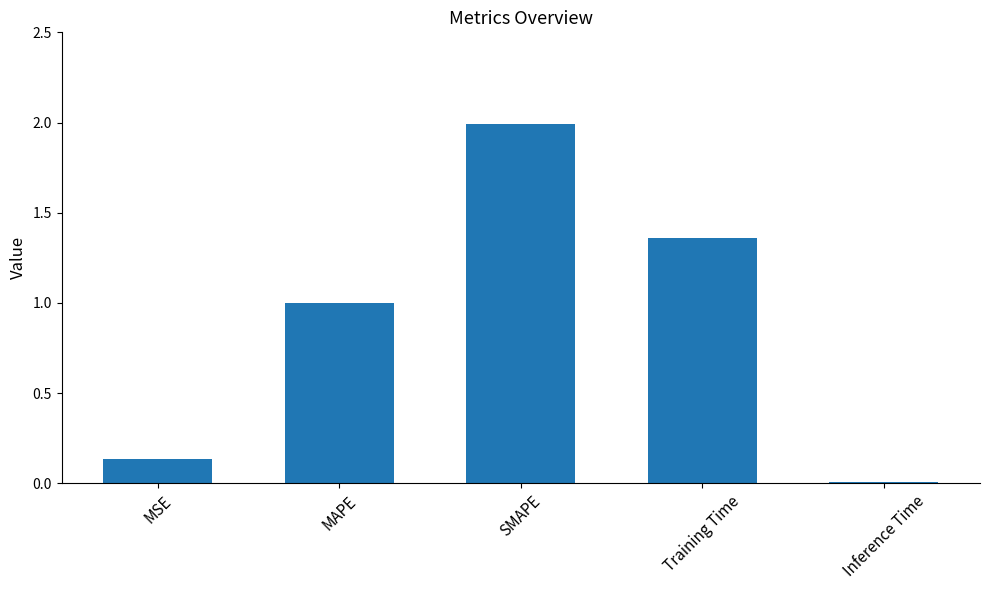

What is the sum of the values at MAPE and SMAPE?

3.0